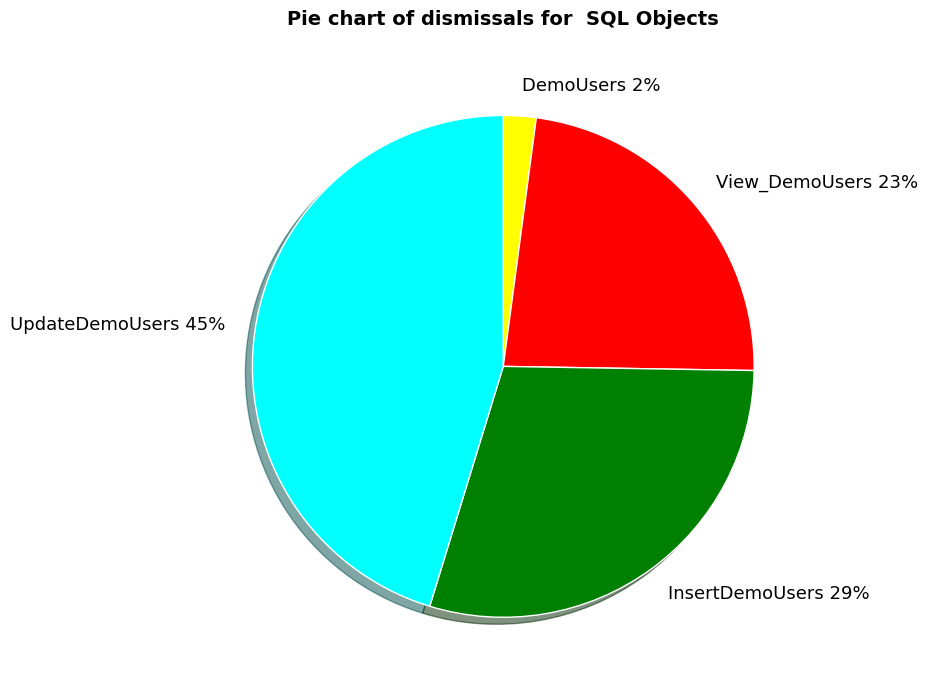

Is it true that View_DemoUsers is 15% of the pie?

False